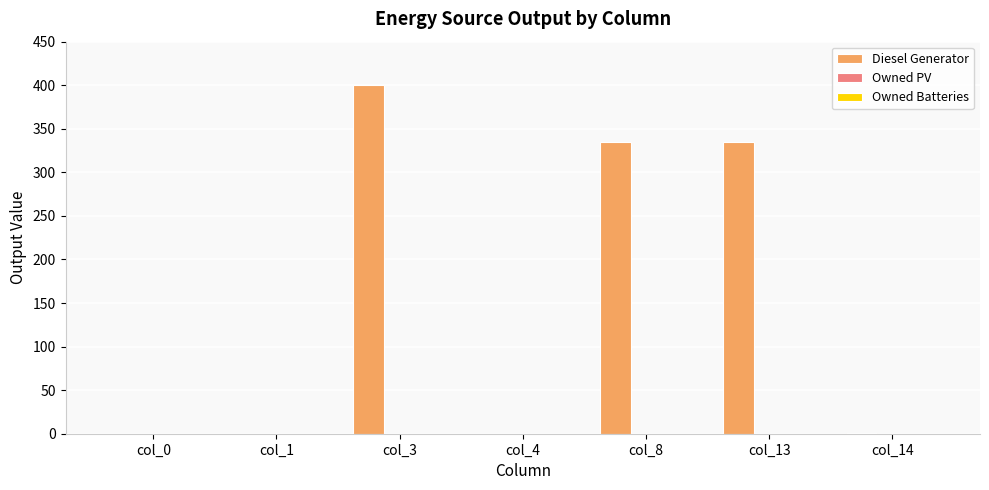

Which category has the highest value across all series?

col_3